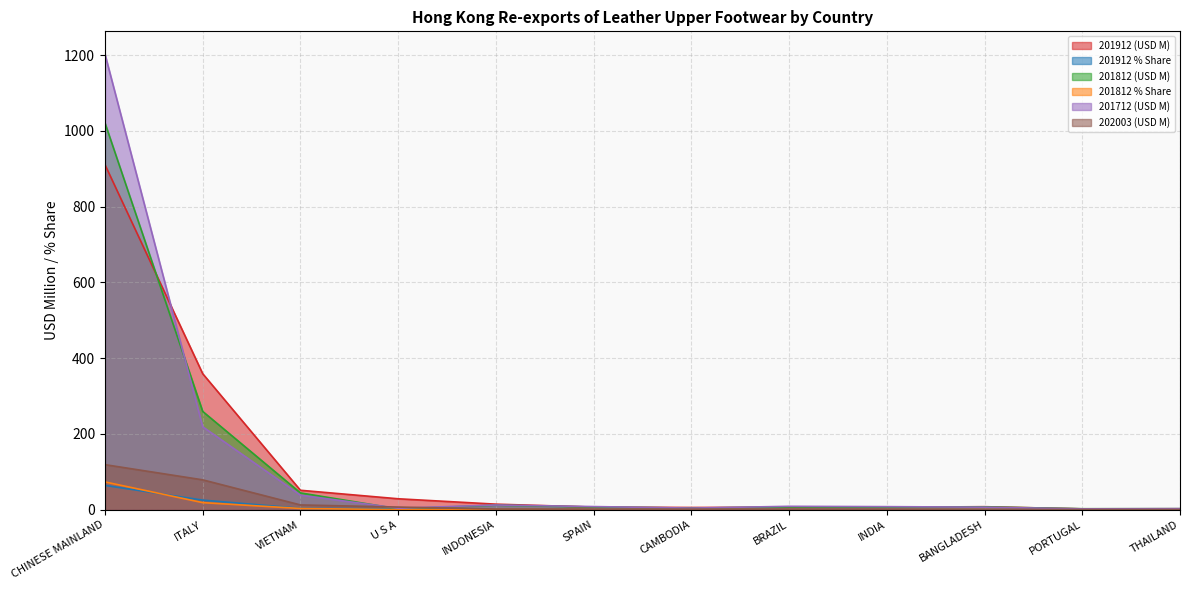

At BRAZIL, list the series in order from largest to smallest.

201712 (USD M), 201812 (USD M), 201912 (USD M), 202003 (USD M), 201812 % Share, 201912 % Share